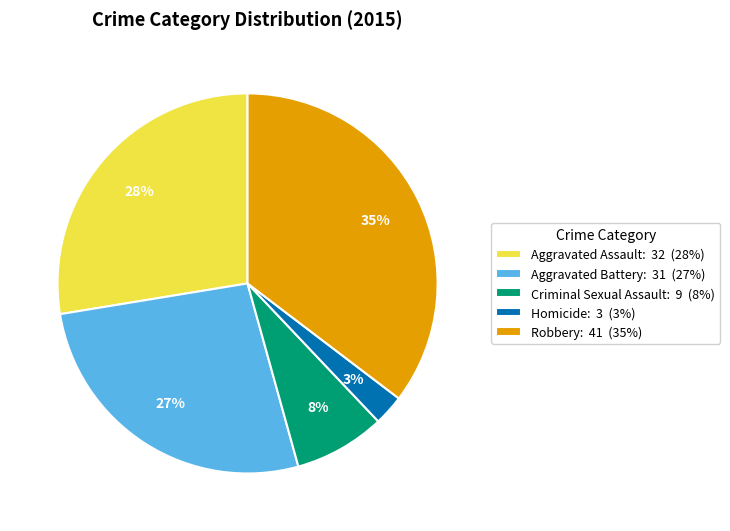

Rank the categories by value from lowest to highest.

Homicide, Criminal Sexual Assault, Aggravated Battery, Aggravated Assault, Robbery